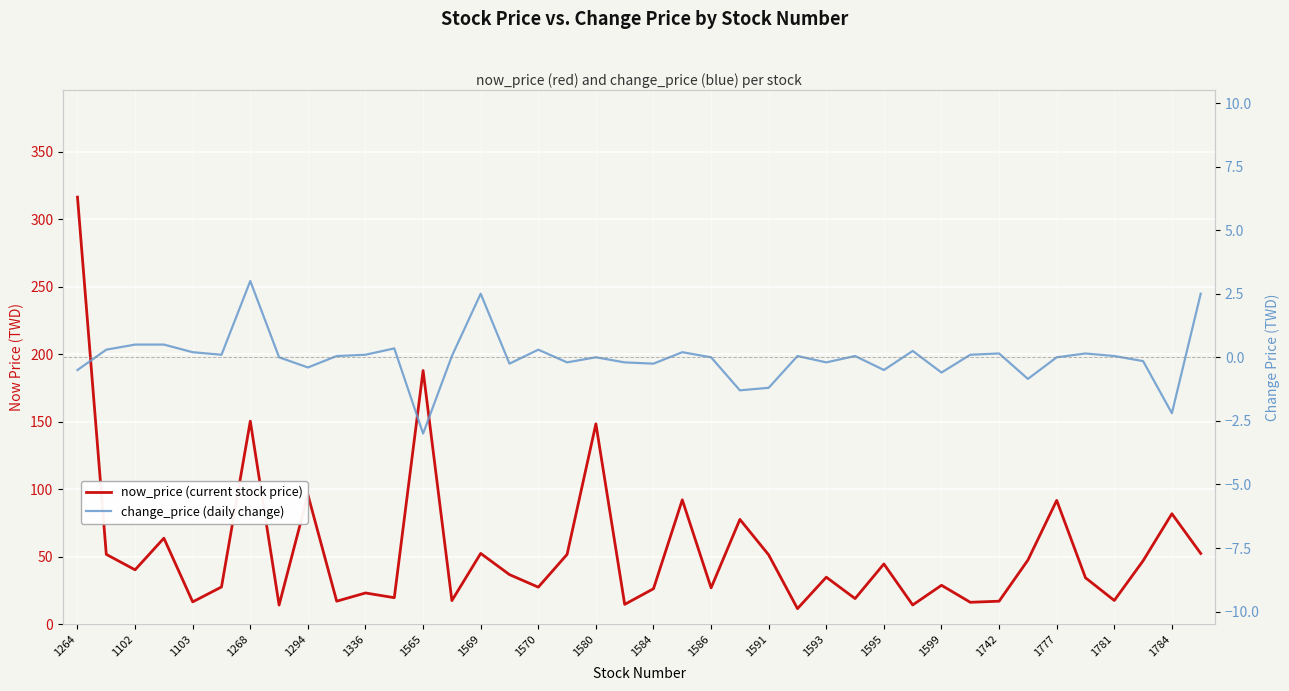

True or false: now_price (current stock price) and change_price (daily change) intersect in this chart.

False